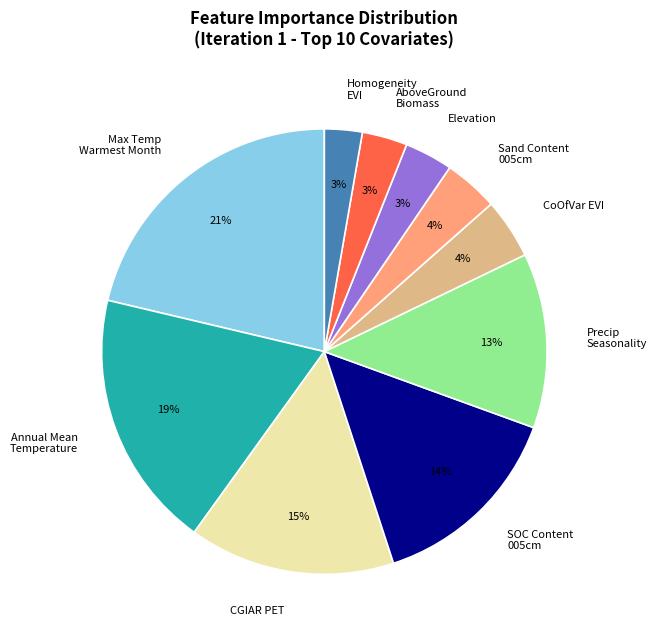

What percentage is the Elevation slice, to the nearest percent?

3%